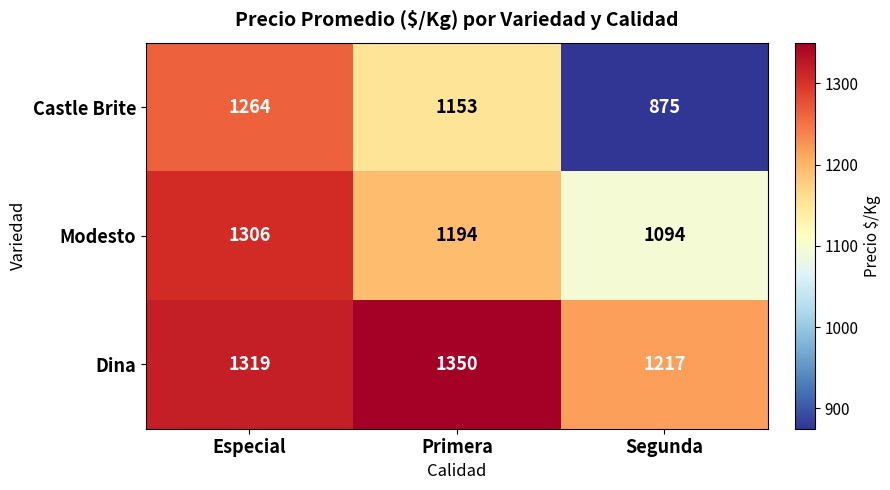

Which series has the widest spread of values?

Castle Brite